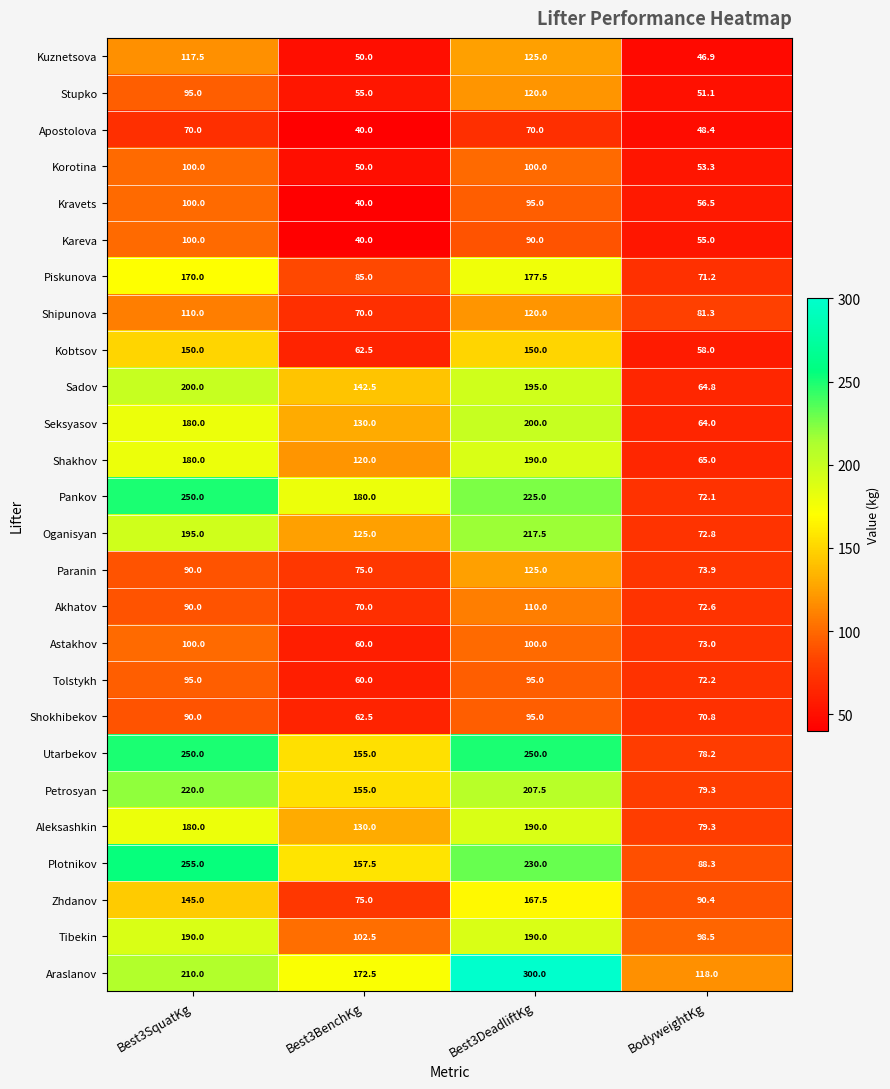

How many distinct data groups are displayed?

26